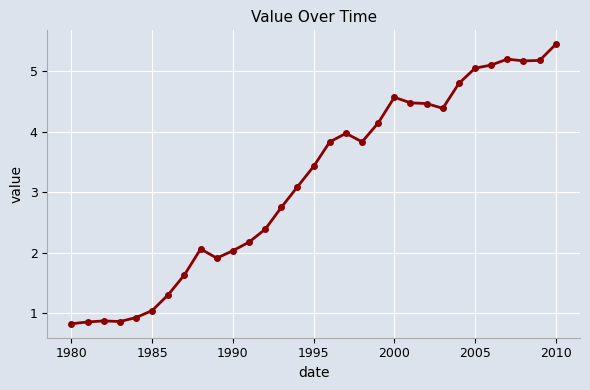

How many categories are shown in the chart?

31